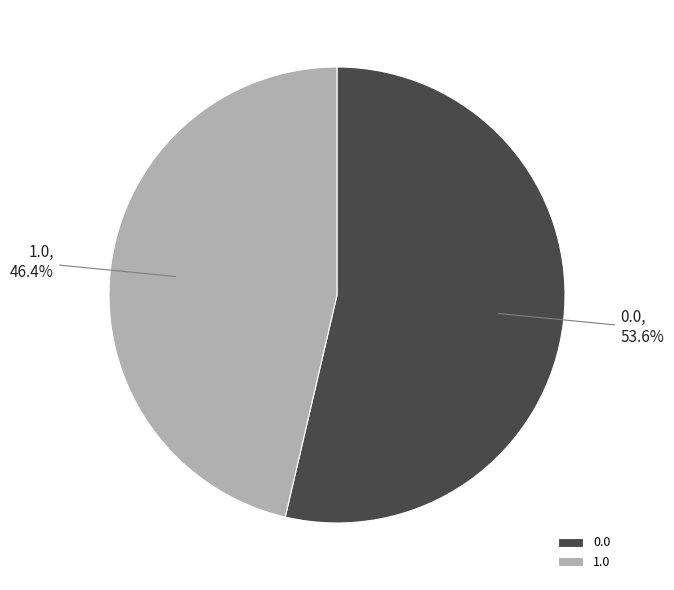

Is the sum of 0.0 and 1.0 greater than half?

Yes